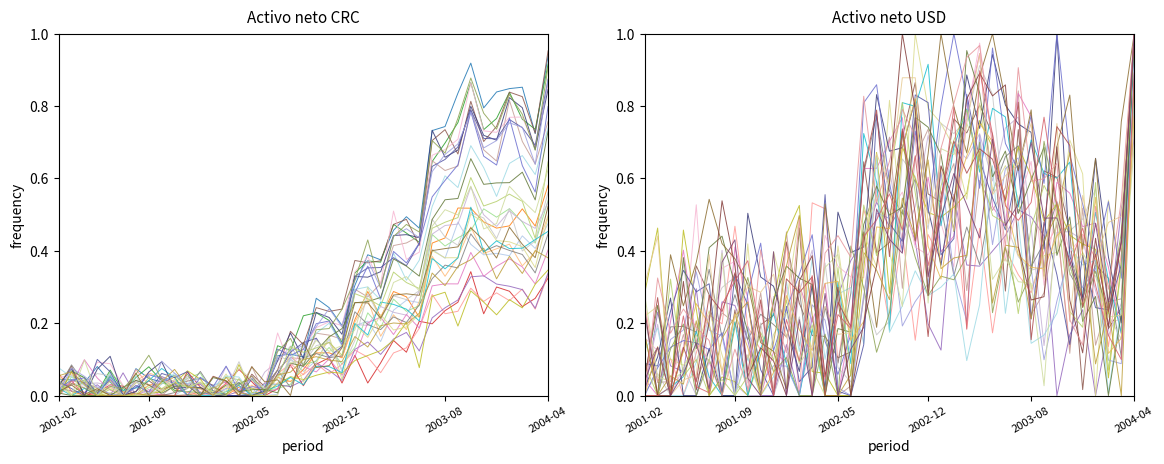

What is the label of the 38th point from the right?

2001-03